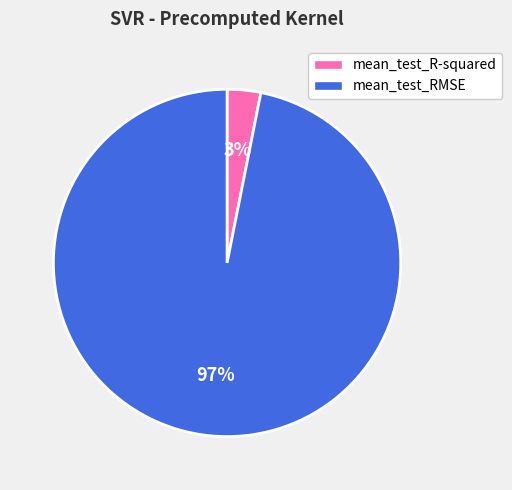

True or false: mean_test_RMSE accounts for 97% of the total.

True